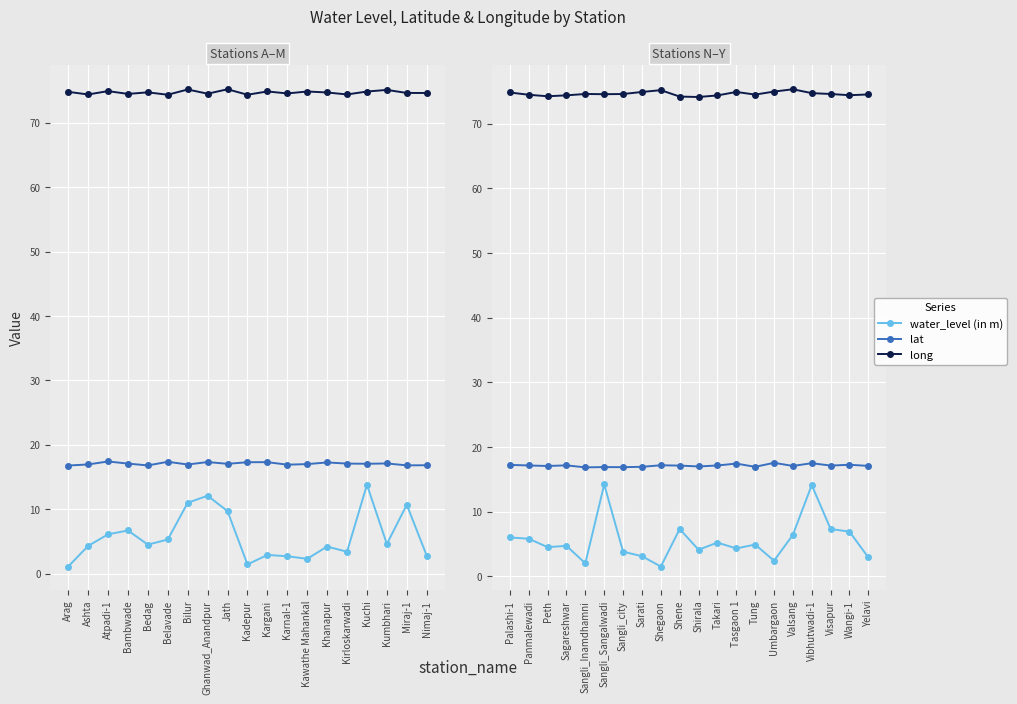

What is the minimum value for lat?

16.8